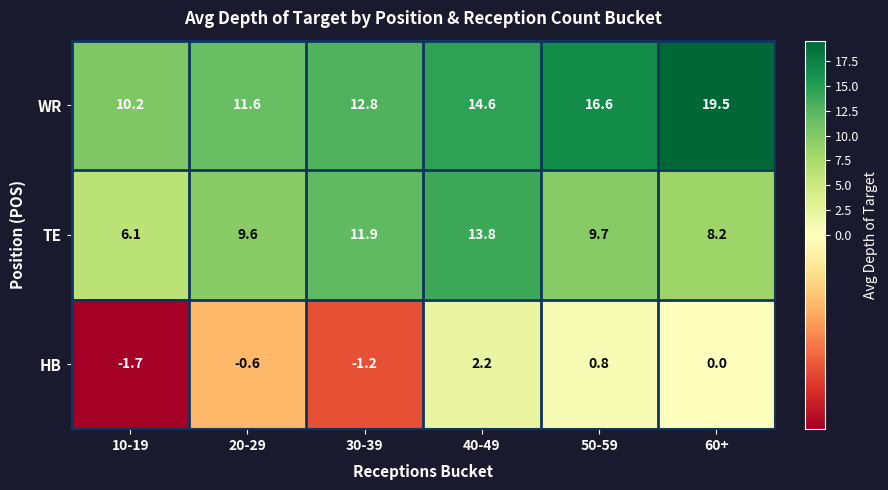

Rank the series at 10-19 from lowest to highest value.

HB, TE, WR